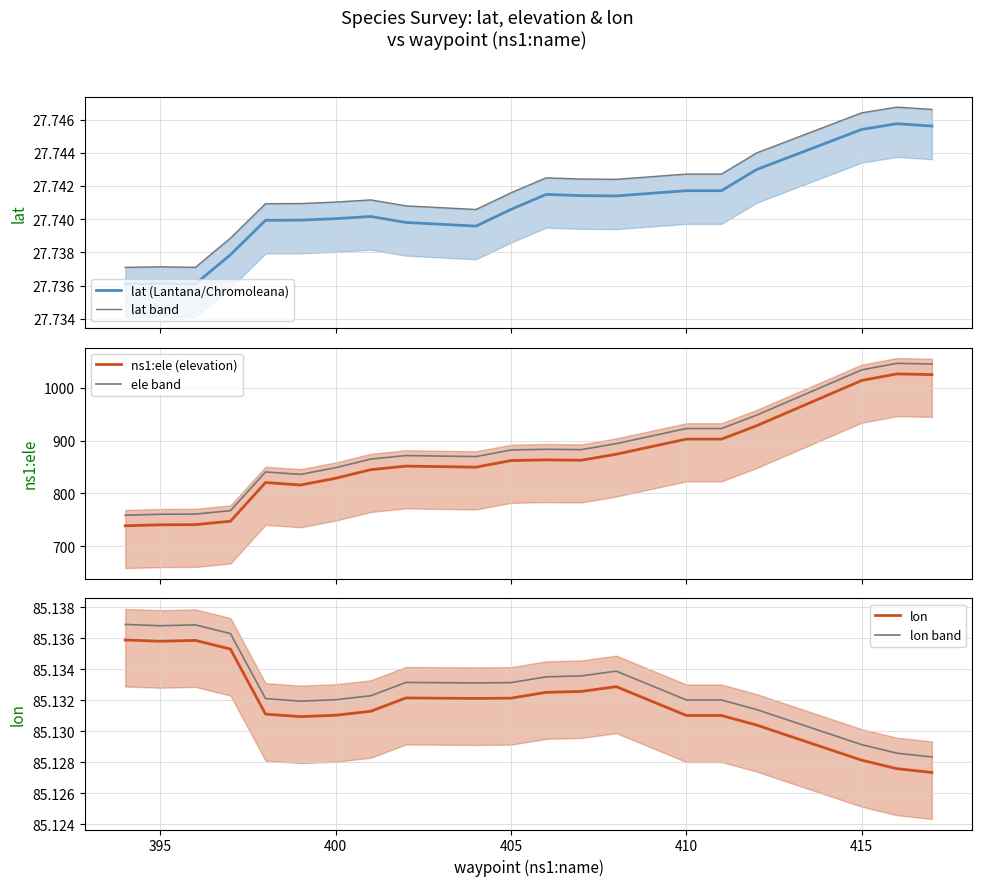

What is the highest value of the ns1:ele (elevation) series?

1026.0